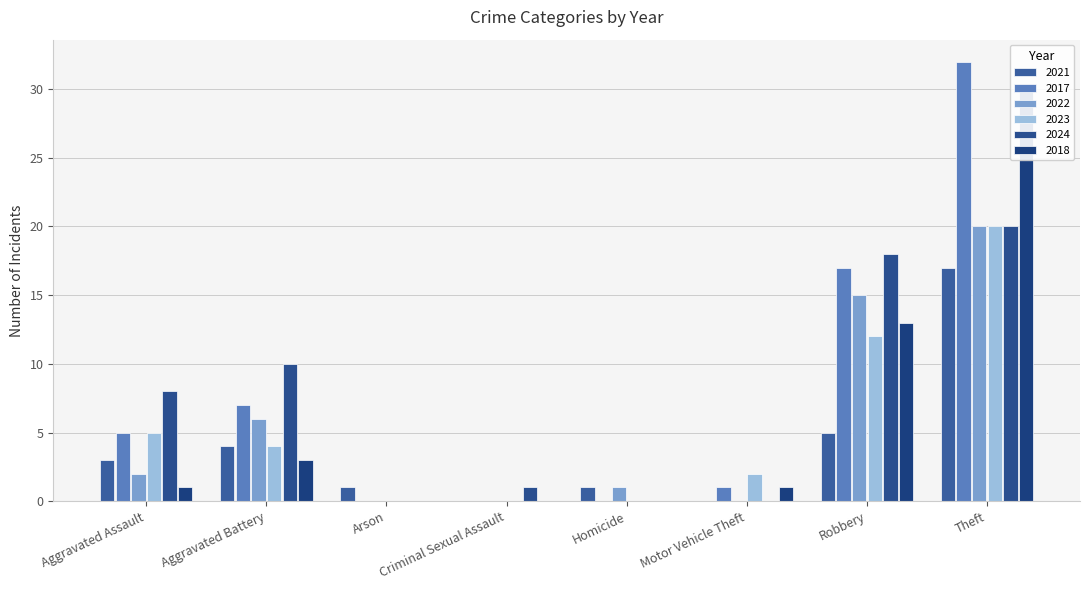

Reading left to right, list all the values displayed in this chart.

2021: Aggravated Assault=3	Aggravated Battery=4	Arson=1	Criminal Sexual Assault=0	Homicide=1	Motor Vehicle Theft=0	Robbery=5	Theft=17
2017: Aggravated Assault=5	Aggravated Battery=7	Arson=0	Criminal Sexual Assault=0	Homicide=0	Motor Vehicle Theft=1	Robbery=17	Theft=32
2022: Aggravated Assault=2	Aggravated Battery=6	Arson=0	Criminal Sexual Assault=0	Homicide=1	Motor Vehicle Theft=0	Robbery=15	Theft=20
2023: Aggravated Assault=5	Aggravated Battery=4	Arson=0	Criminal Sexual Assault=0	Homicide=0	Motor Vehicle Theft=2	Robbery=12	Theft=20
2024: Aggravated Assault=8	Aggravated Battery=10	Arson=0	Criminal Sexual Assault=1	Homicide=0	Motor Vehicle Theft=0	Robbery=18	Theft=20
2018: Aggravated Assault=1	Aggravated Battery=3	Arson=0	Criminal Sexual Assault=0	Homicide=0	Motor Vehicle Theft=1	Robbery=13	Theft=30